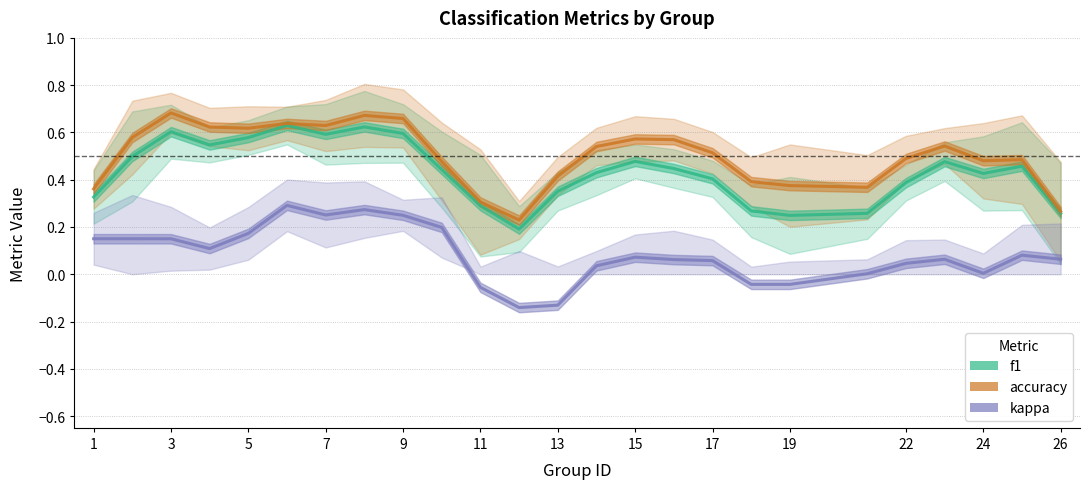

Count the number of categories in the chart.

25